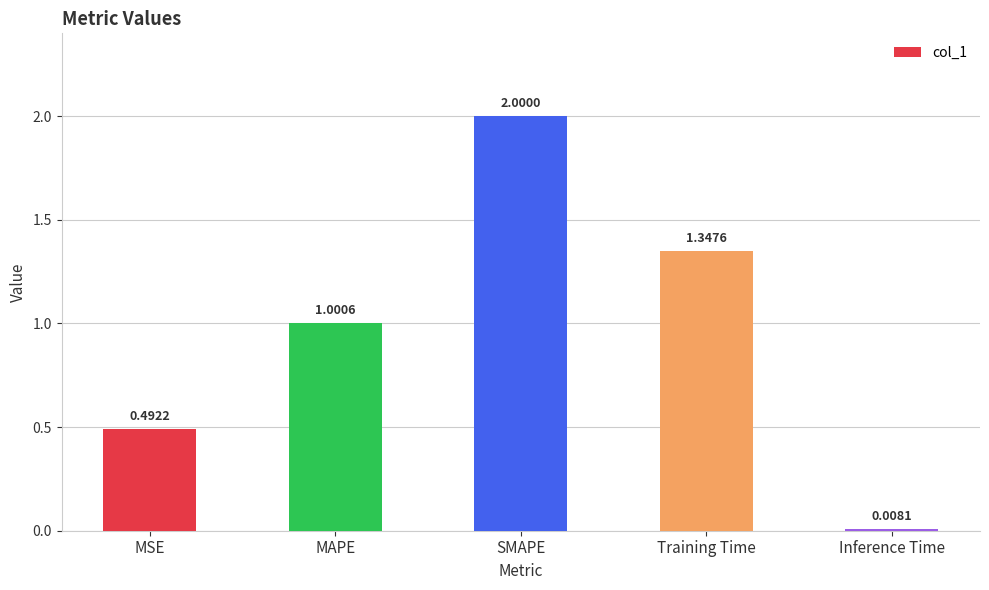

List the labels in order of value, smallest first.

Inference Time, MSE, MAPE, Training Time, SMAPE